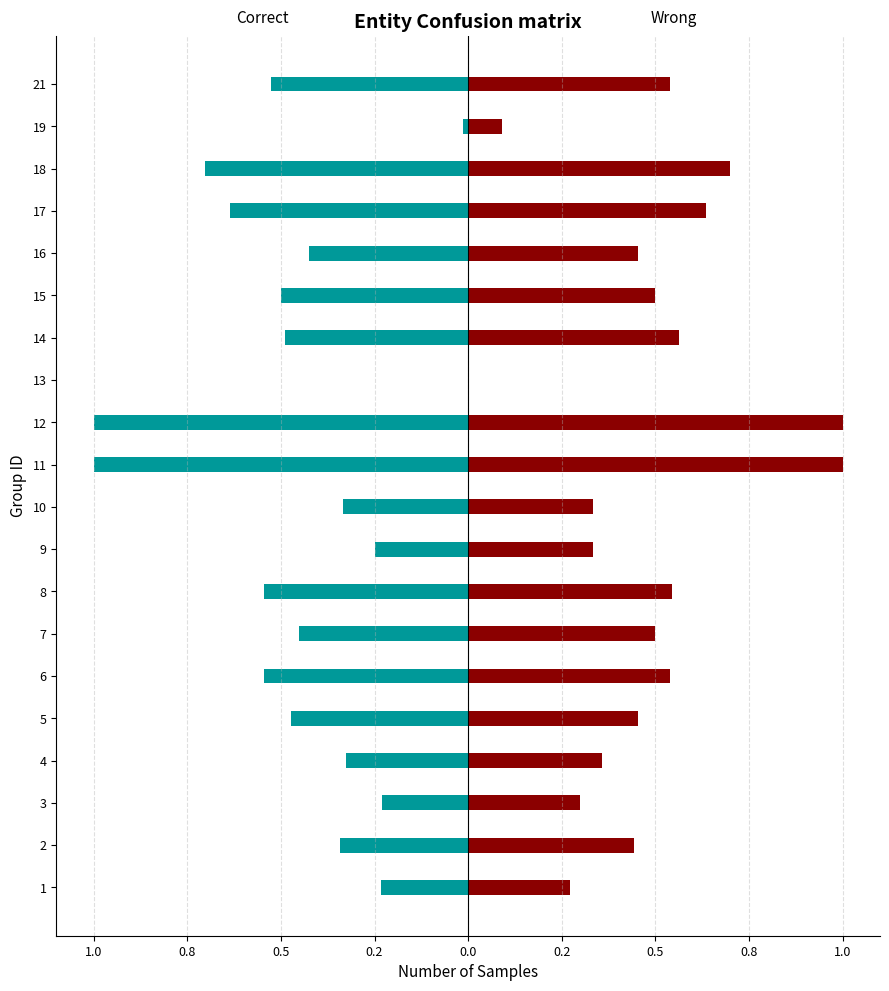

Is the value of Correct at 18 greater than the value of Wrong at 18?

No